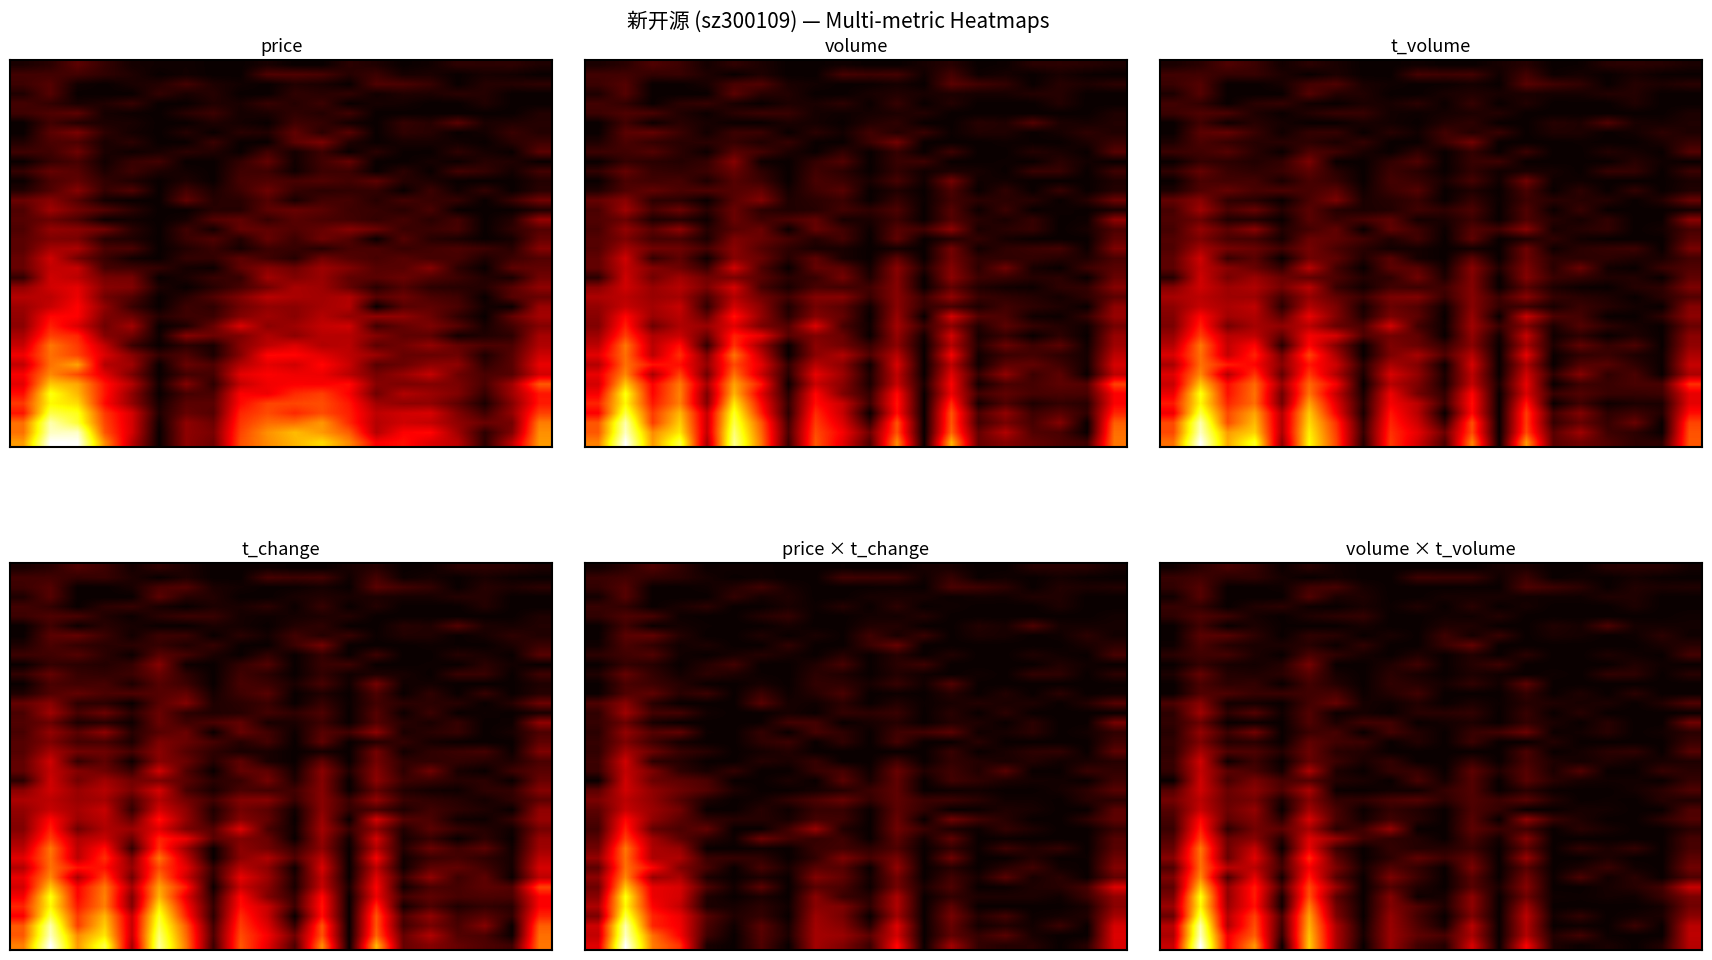

What is the total value across all series at 16?

0.7